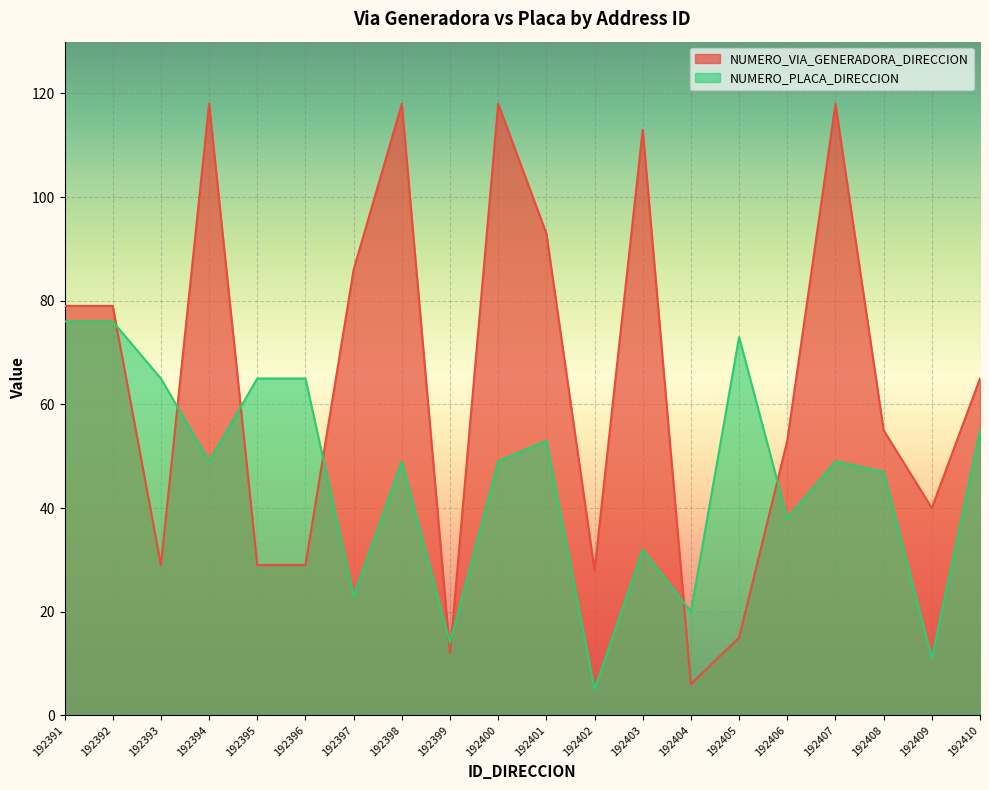

How many lines are shown in the chart?

2